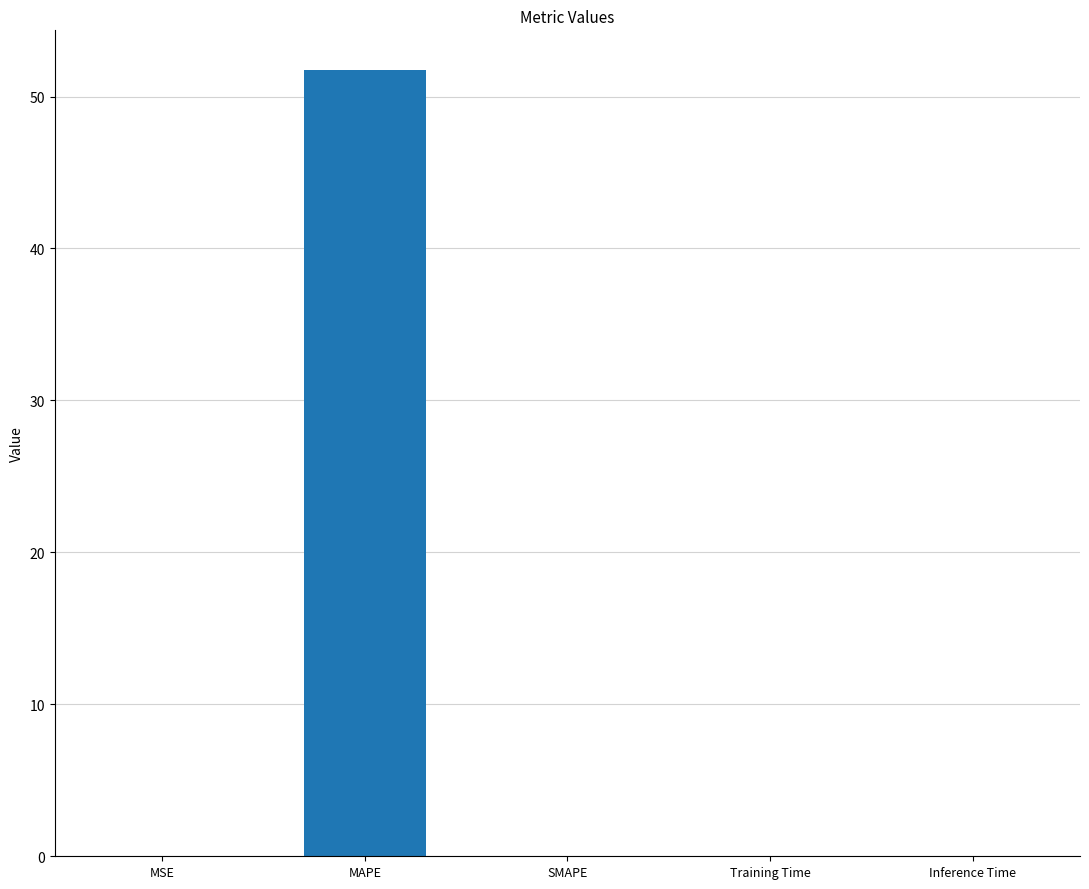

What is the greatest value displayed?

51.8